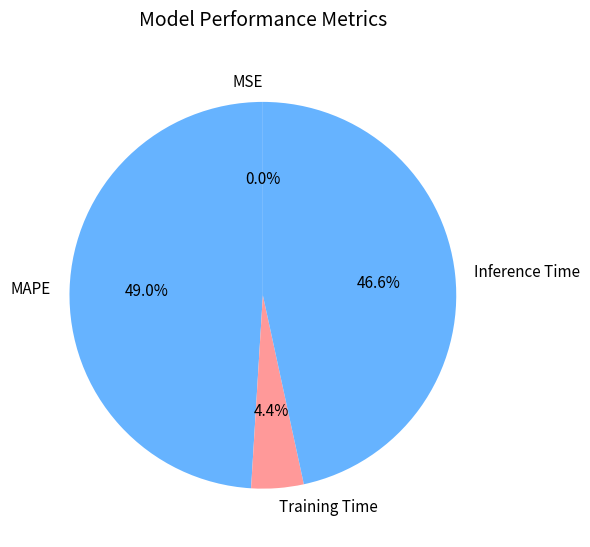

What portion of the pie excludes Inference Time?

53.4%